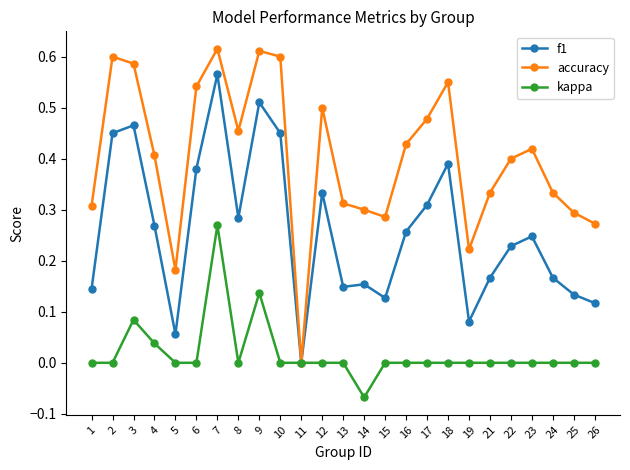

How many values in f1 are above zero?

24